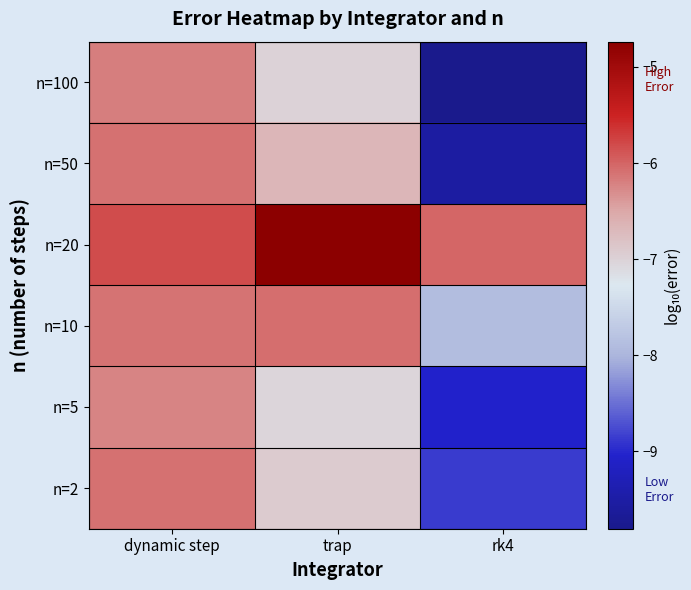

Reading right to left, extract all data points from this chart.

n=100: rk4=-9.8	trap=-7.0	dynamic step=-6.2
n=50: rk4=-9.5	trap=-6.7	dynamic step=-6.1
n=20: rk4=-6.0	trap=-4.7	dynamic step=-5.8
n=10: rk4=-7.9	trap=-6.1	dynamic step=-6.1
n=5: rk4=-9.0	trap=-7.0	dynamic step=-6.2
n=2: rk4=-8.9	trap=-6.9	dynamic step=-6.1